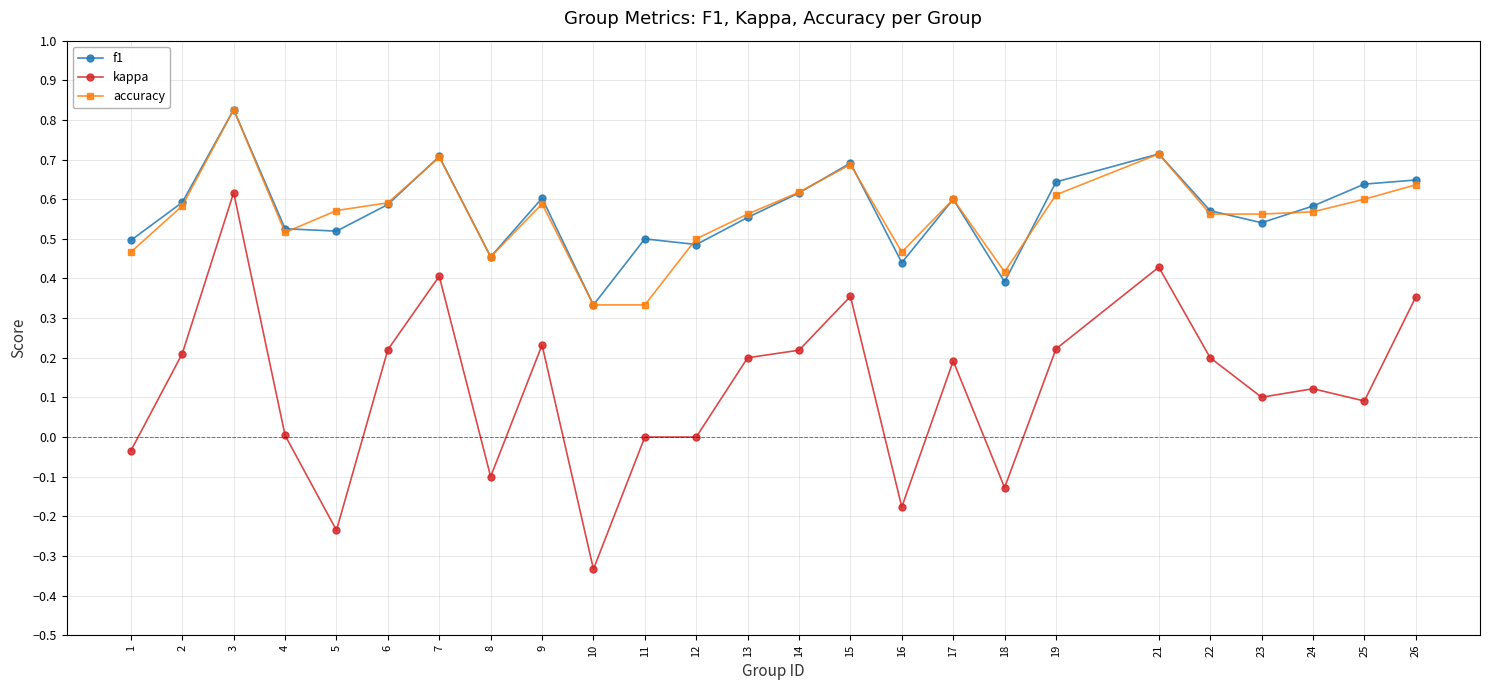

Which series has the widest spread of values?

kappa